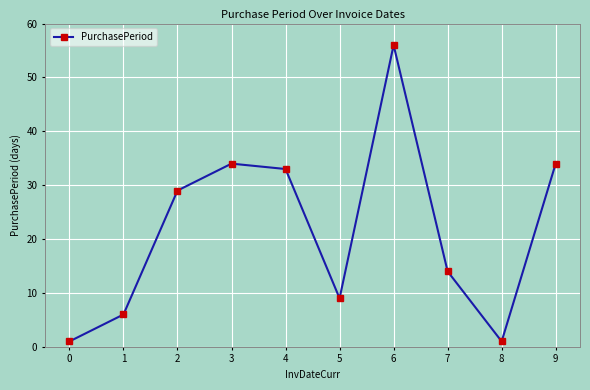

What value does the data have at 9?

34